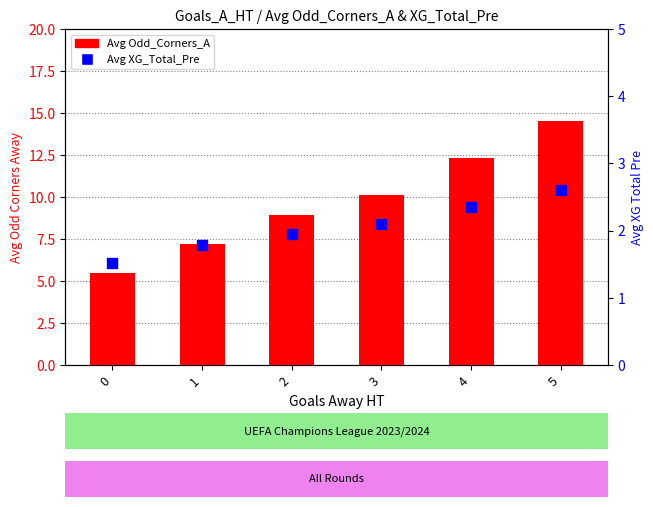

Which series reaches the maximum Y coordinate?

Avg Odd_Corners_A